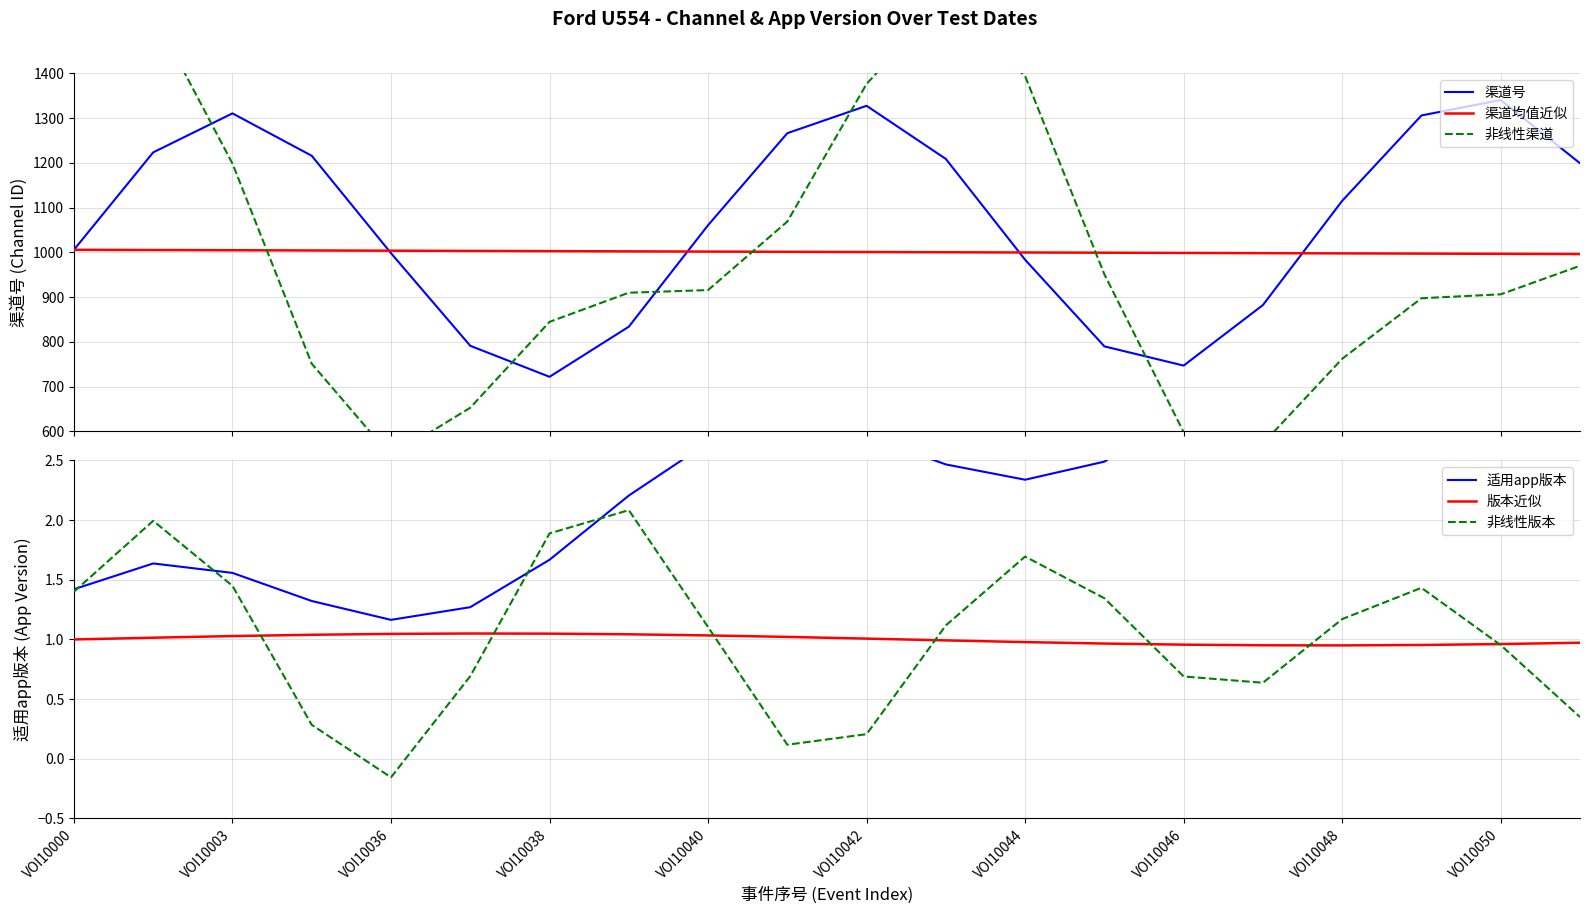

Is it true that 非线性版本 equals 0.3 at VOI10042?

False